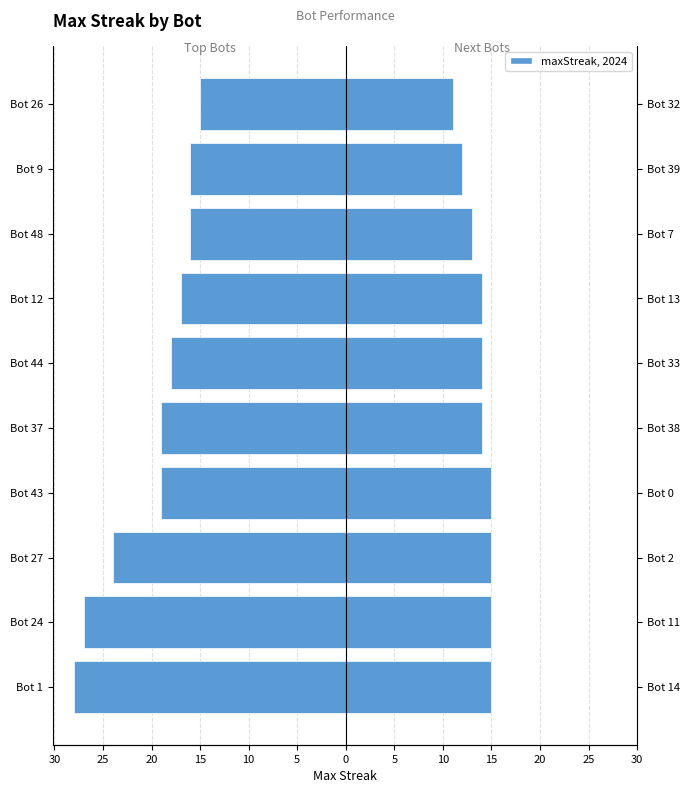

At how many categories does at least one series exceed 14?

4